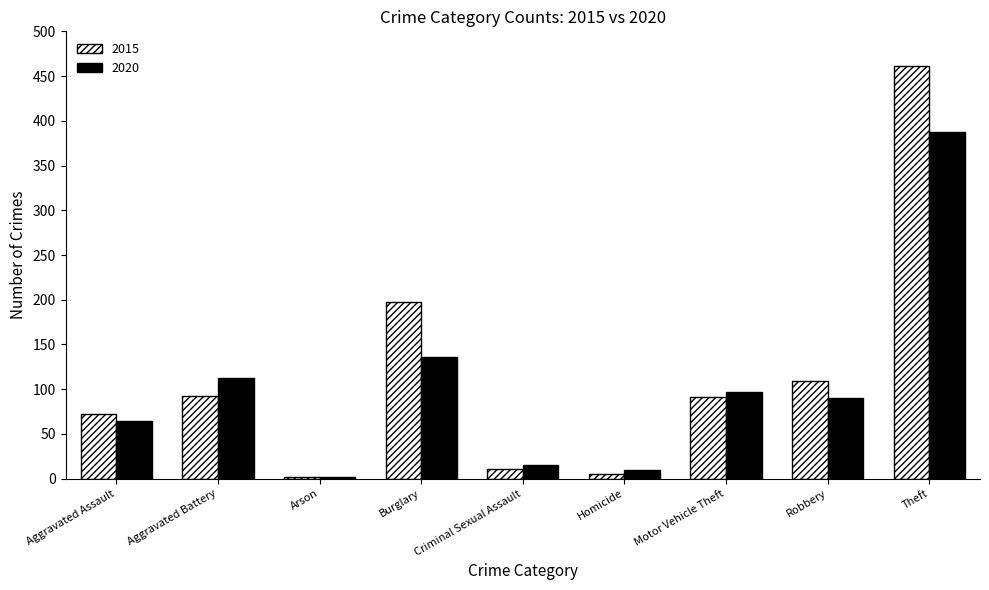

At how many categories does at least one series exceed 415?

1